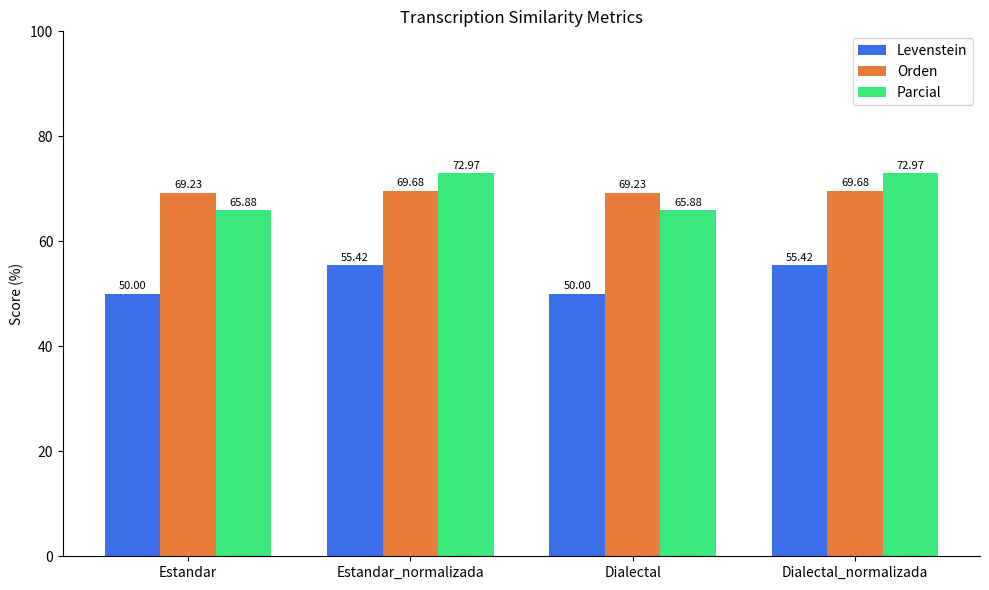

Which series has the widest spread of values?

Parcial